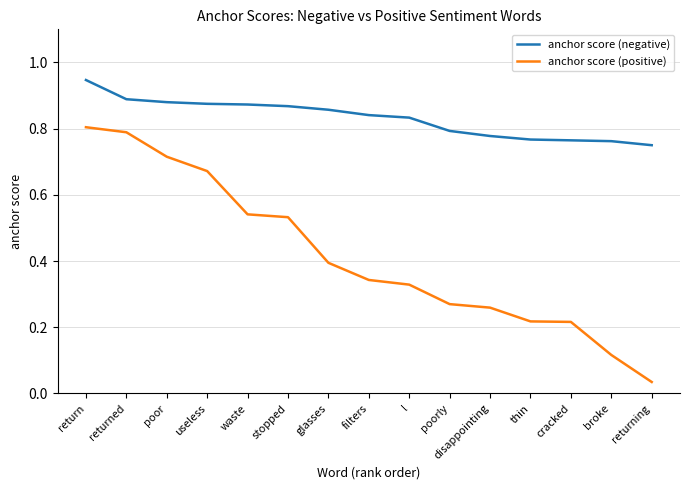

True or false: anchor score (negative) and anchor score (positive) cross at least once.

False